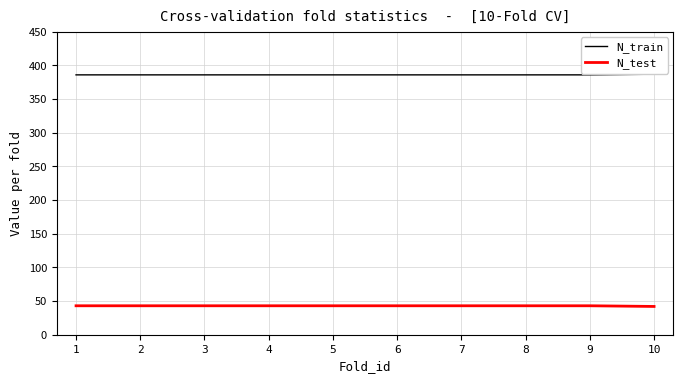

Is the value of N_test at 6 greater than the value of N_train at 5?

No